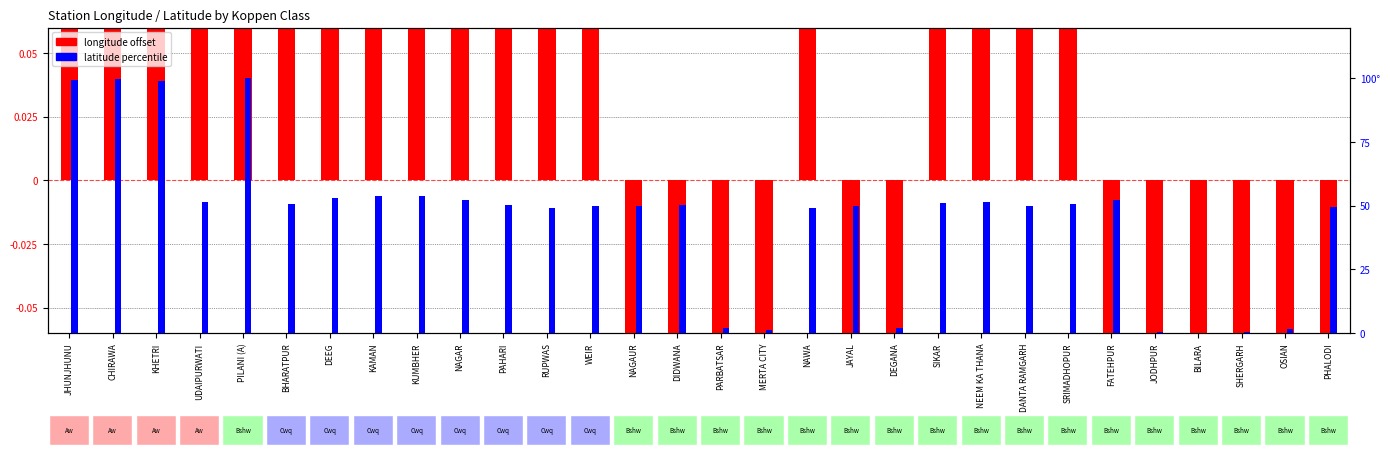

Is the value of longitude offset at JHUNJHUNU greater than the value of latitude percentile at KUMBHER?

No